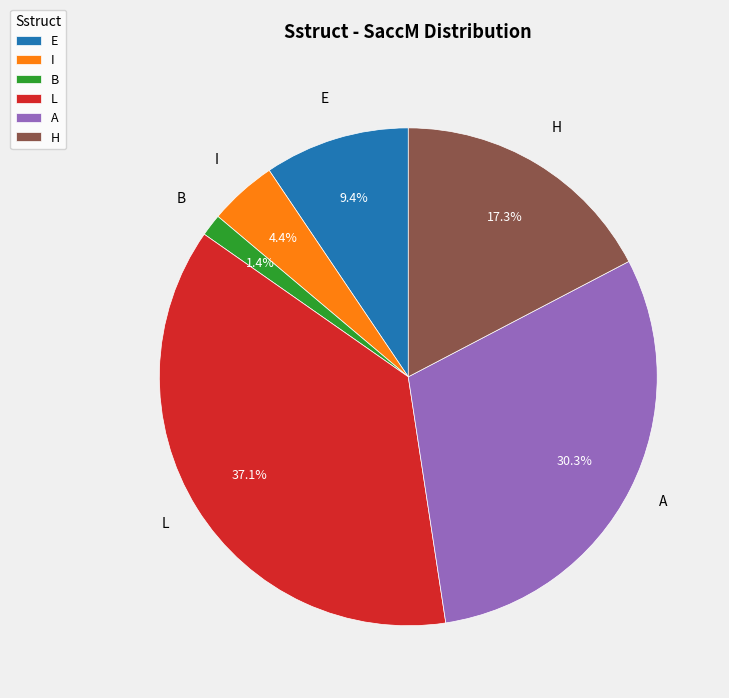

Do B and A together represent more than half of the pie?

No